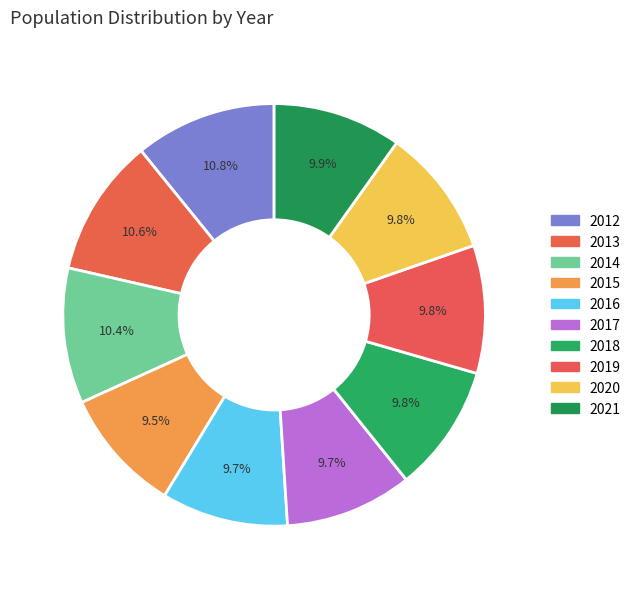

Rank the categories by value from highest to lowest.

2012, 2013, 2014, 2021, 2020, 2019, 2018, 2017, 2016, 2015